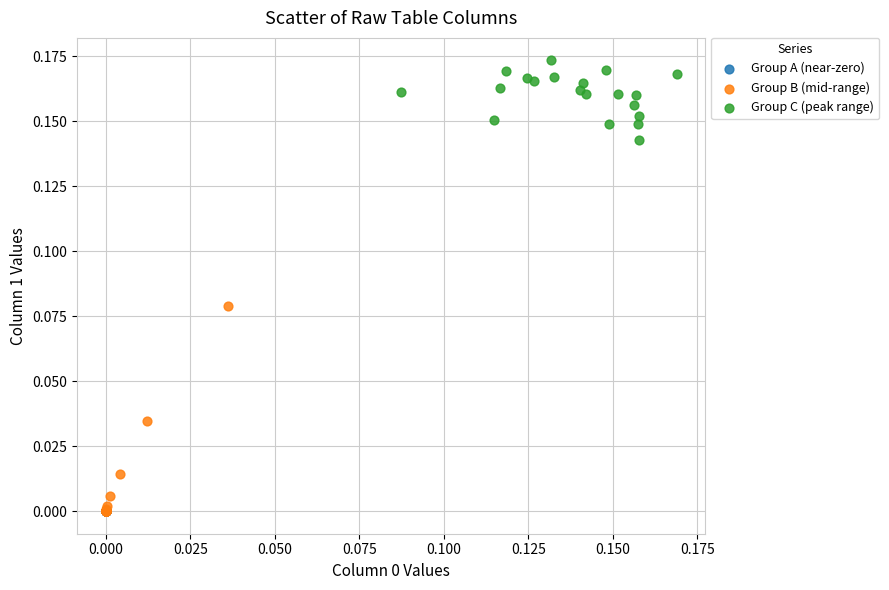

Which series has the largest Y range (max minus min)?

Group B (mid-range)